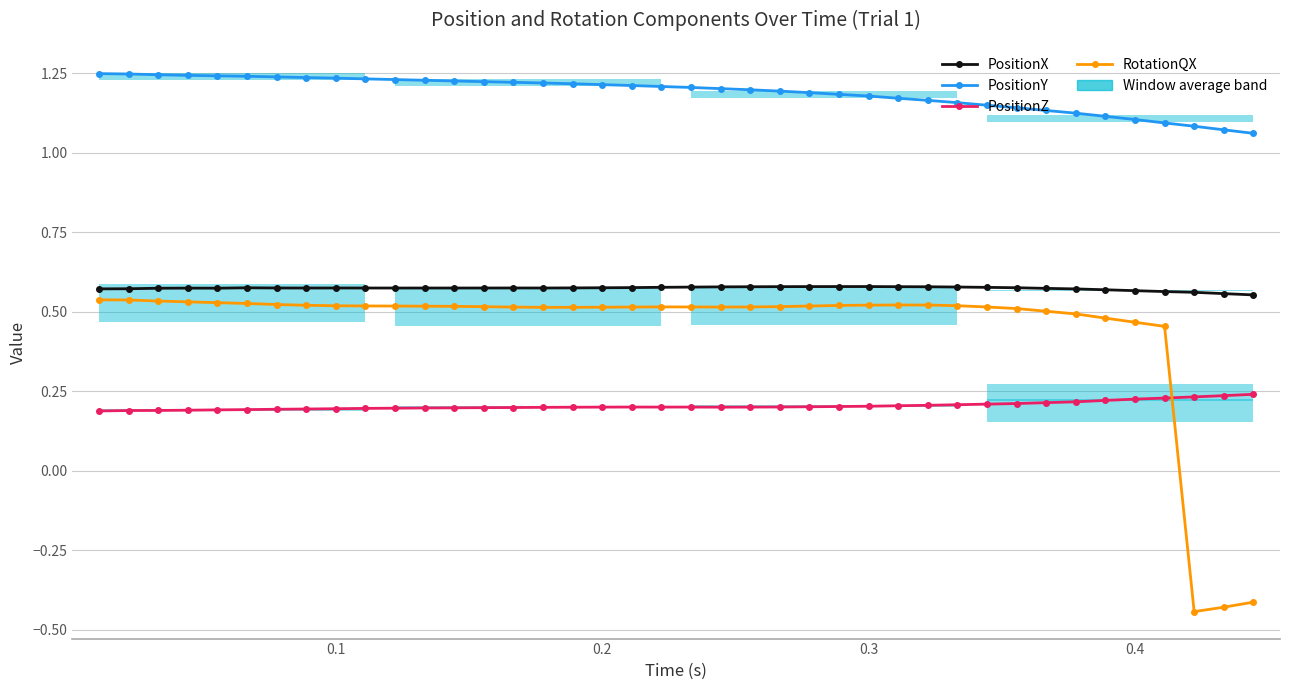

The value of RotationQX at 27 is 0.9. True or false?

False